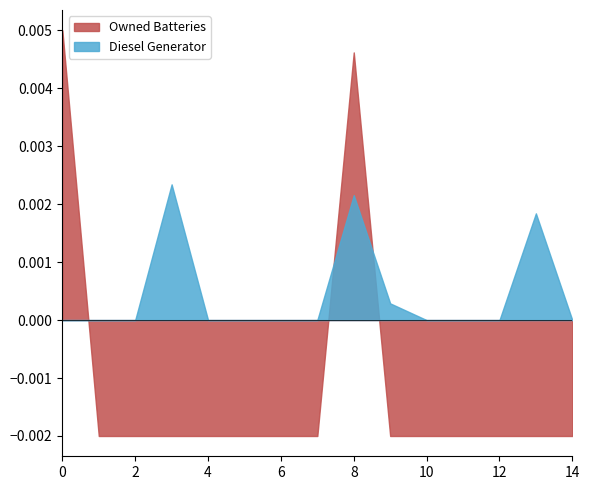

How many positive values does the Diesel Generator series have?

4